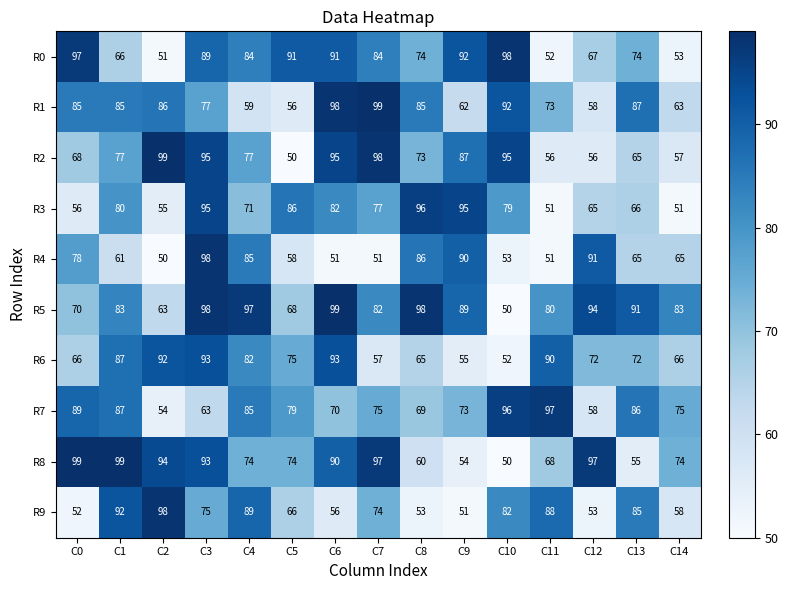

What is the maximum value shown in the chart?

99